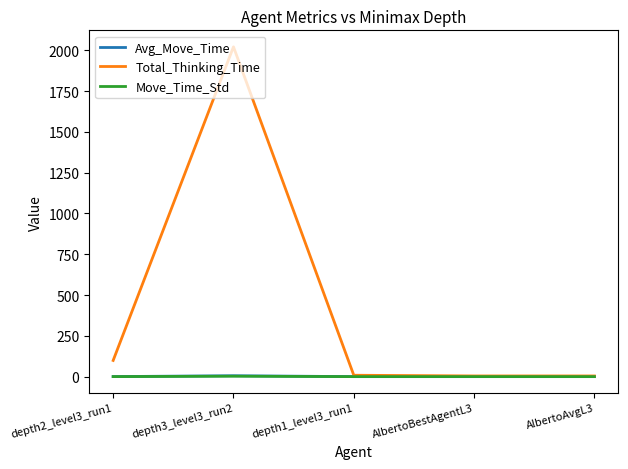

Which series changed the most between depth3_level3_run2 and AlbertoBestAgentL3?

Total_Thinking_Time